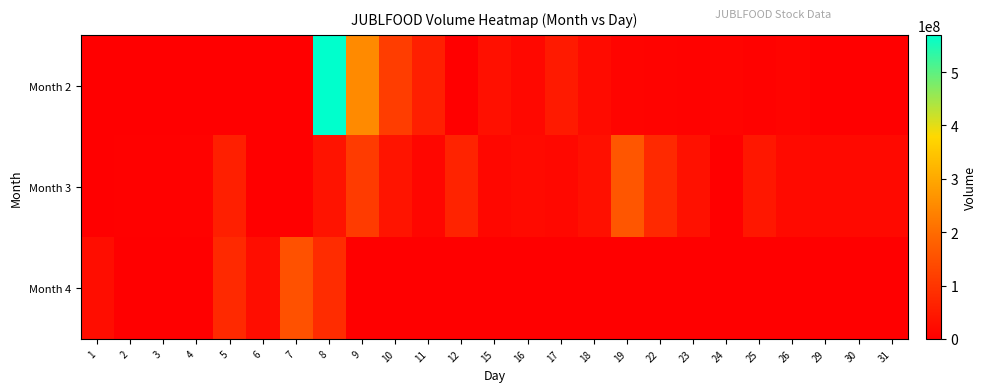

Count the number of categories in the chart.

25